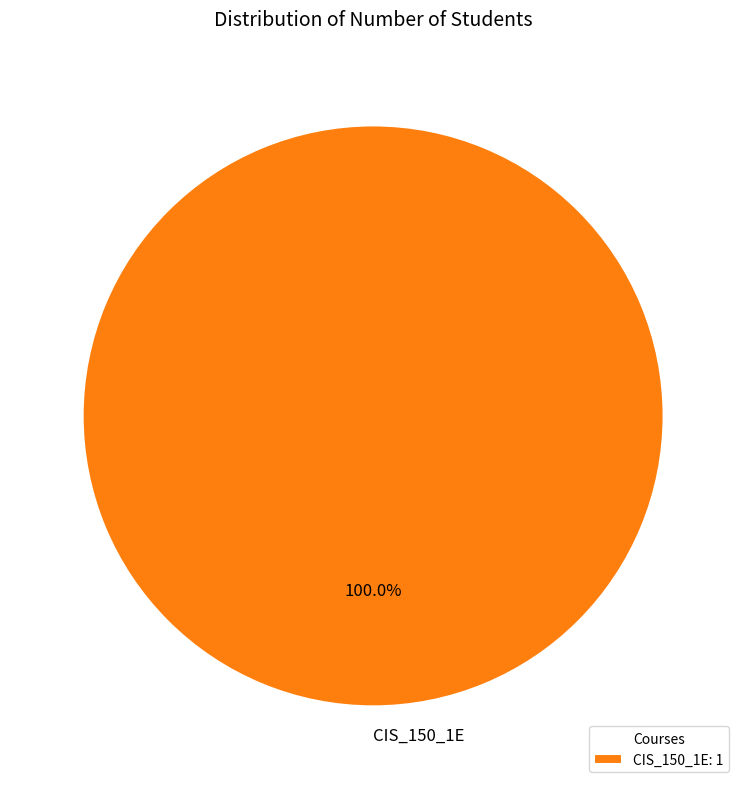

How many segments does this pie chart have?

1